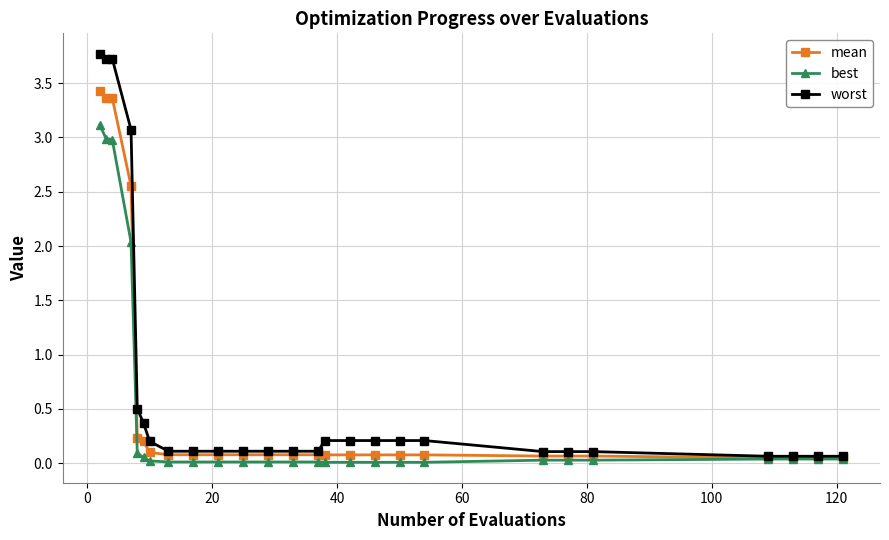

What is the maximum value for mean?

3.4